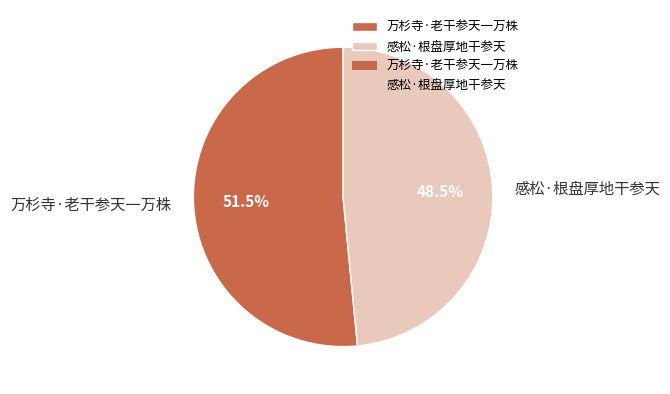

Which slice is the largest?

万杉寺·老干参天一万株